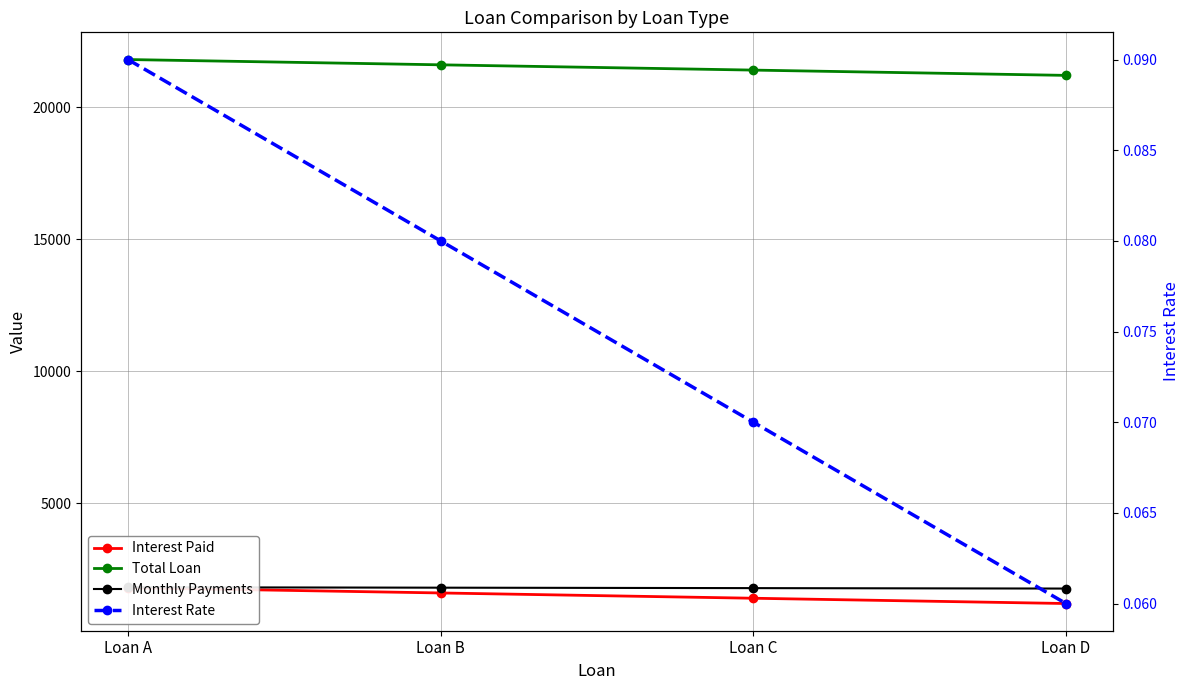

Is the value of Interest Rate at Loan D greater than the value of Interest Paid at Loan A?

No